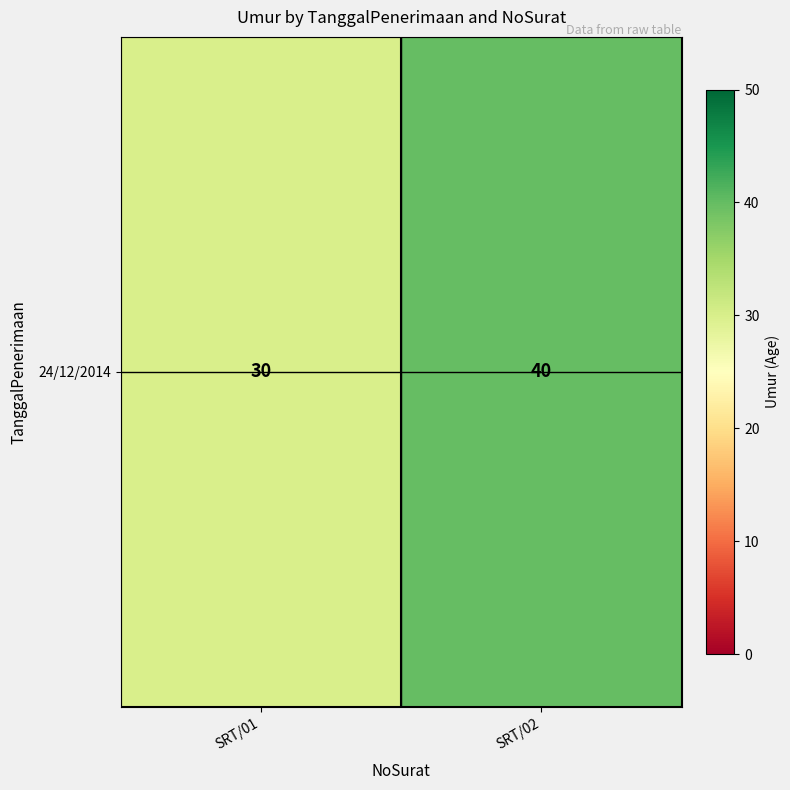

Rank the categories by value from highest to lowest.

SRT/02, SRT/01